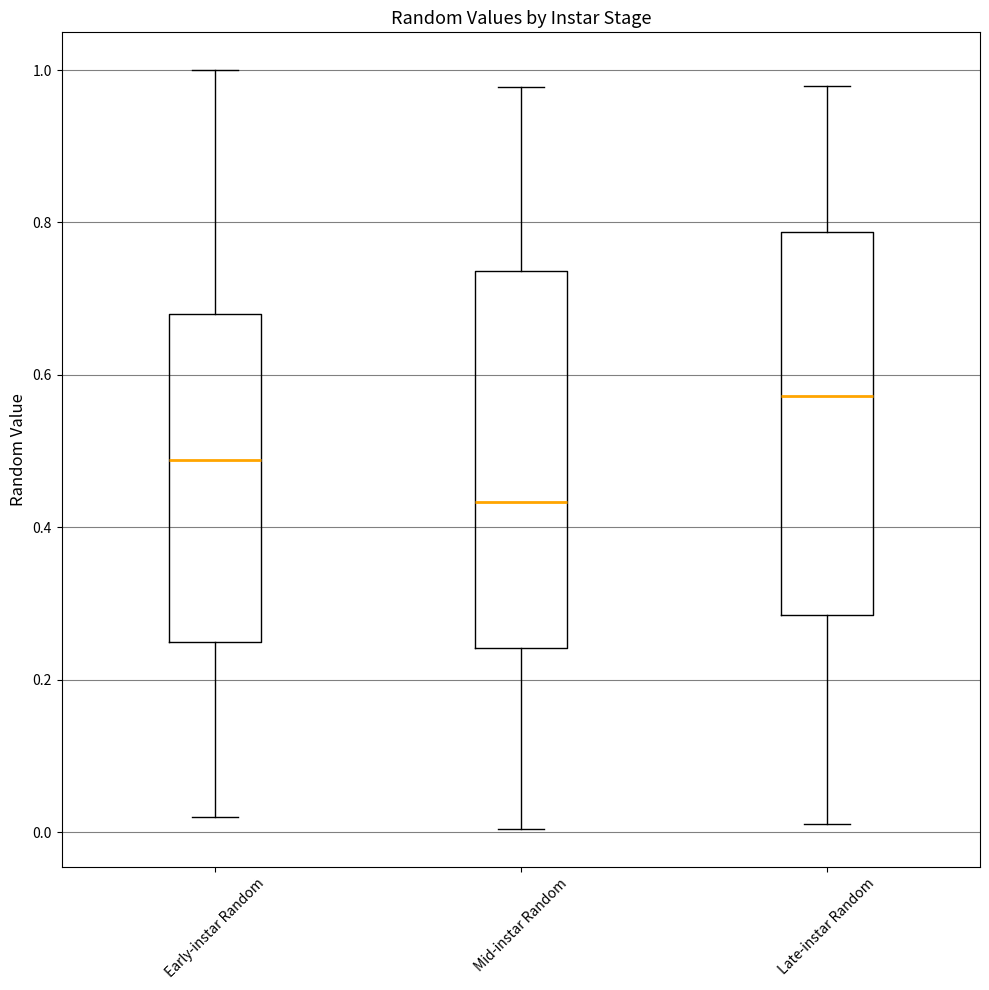

Reading left to right, read every box against the y-axis: the position of its median line, the range the box covers, and the ends of its whiskers. The values are not printed on the chart, so give them approximately, as read against the axis.

Early-instar Random: median 0.48, box 0.24 to 0.68, whiskers 0.02 to 1.00
Mid-instar Random: median 0.44, box 0.24 to 0.74, whiskers 0.00 to 0.98
Late-instar Random: median 0.58, box 0.28 to 0.78, whiskers 0.02 to 0.98